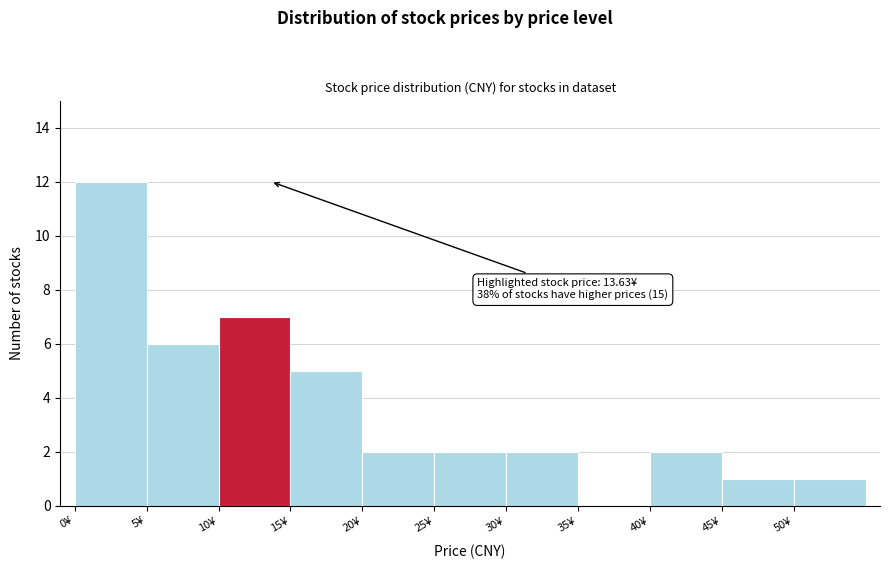

Which range on the x-axis has the tallest bar?

0 to 5